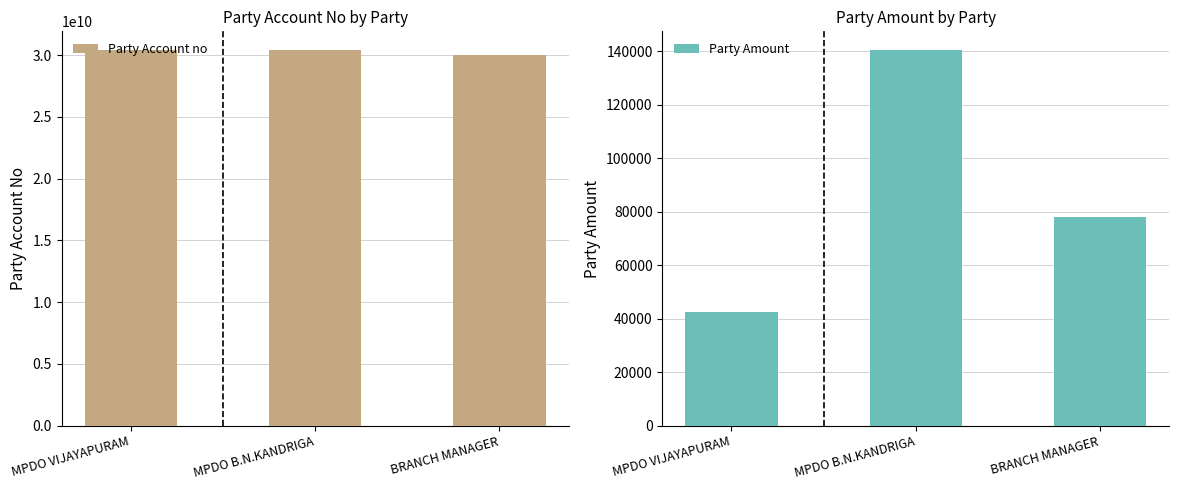

What is the sum of the Party Amount values at MPDO VIJAYAPURAM and MPDO B.N.KANDRIGA?

183203